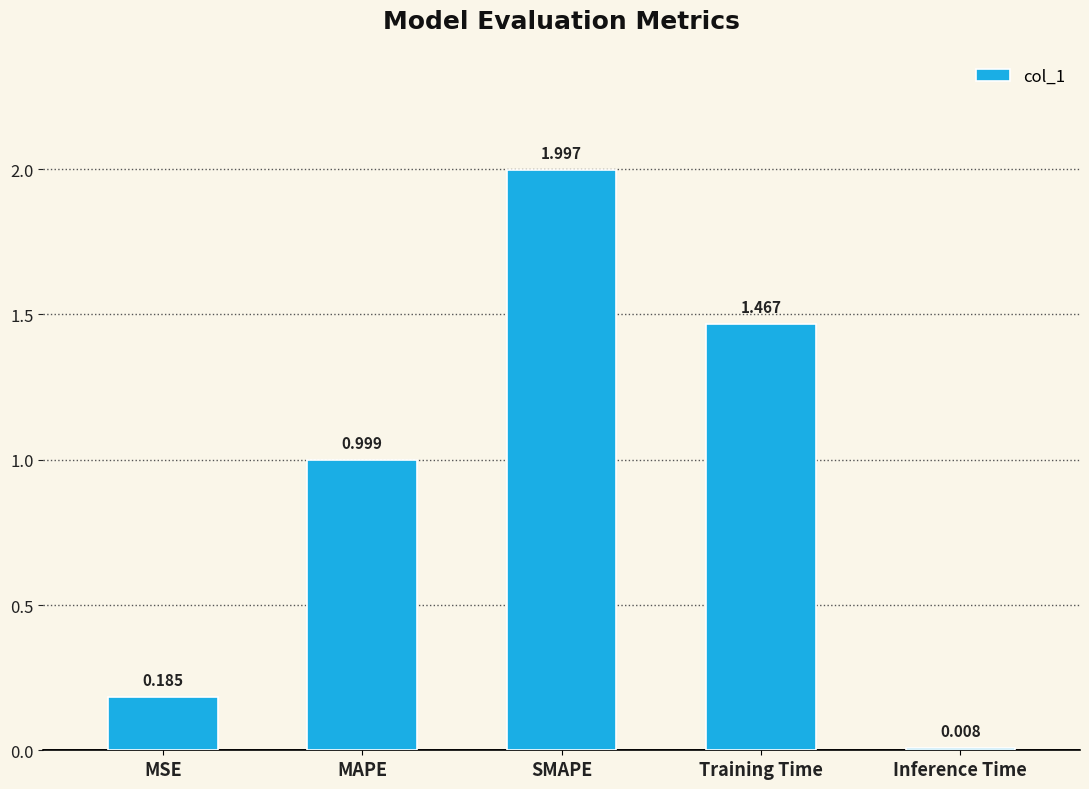

Are the bars grouped side by side (vs. stacked)?

No